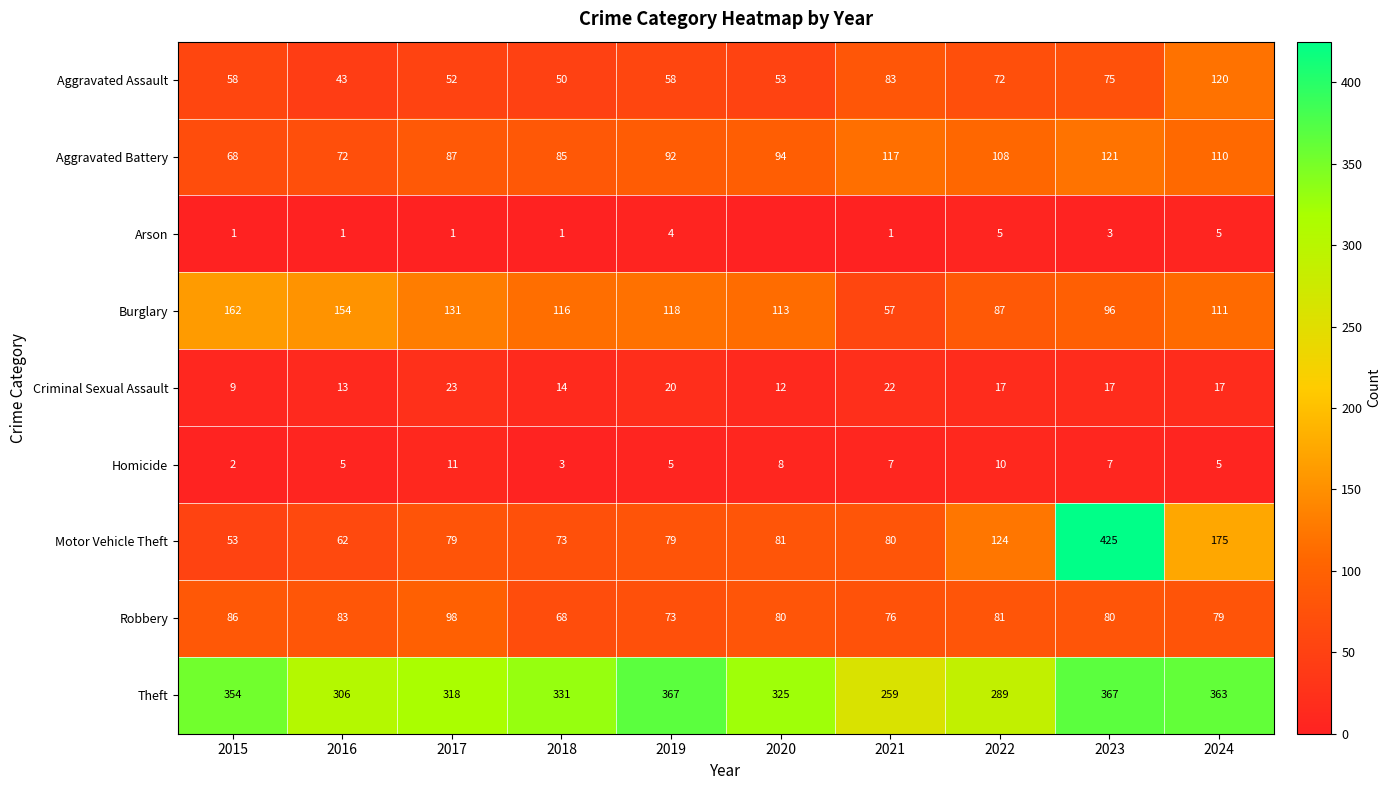

Which category has the highest value across all series?

2023